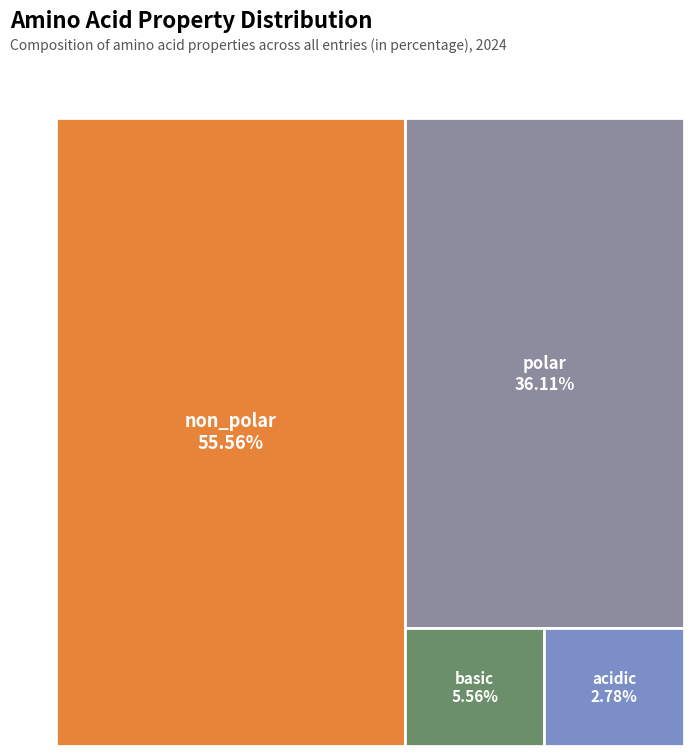

What is the smallest slice in the pie chart?

acidic